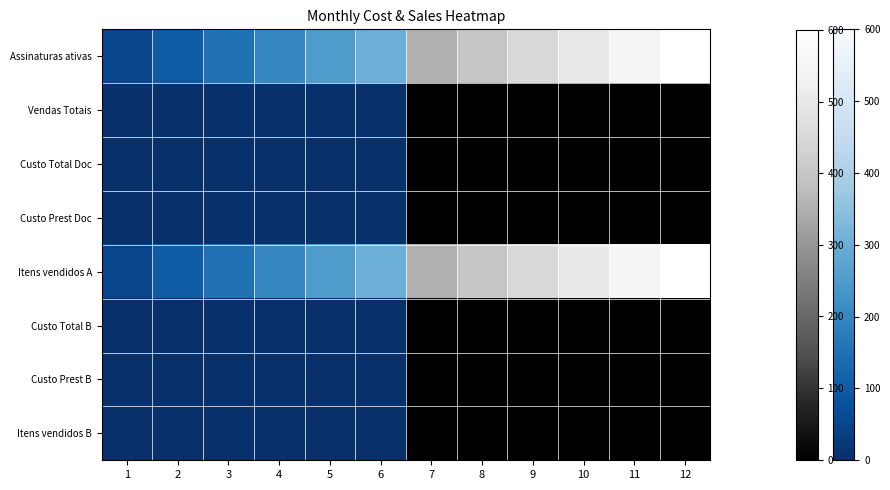

Which has a higher value, 11 or 8?

11